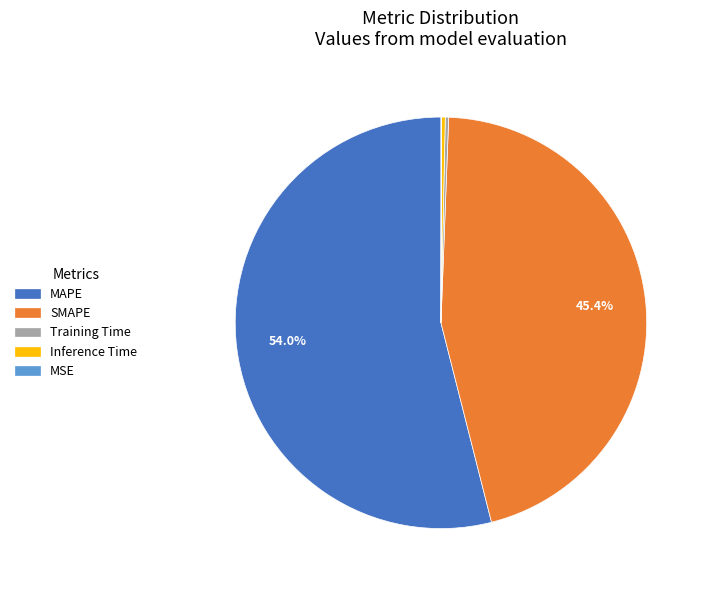

Combined, do Inference Time and SMAPE account for over 50%?

No